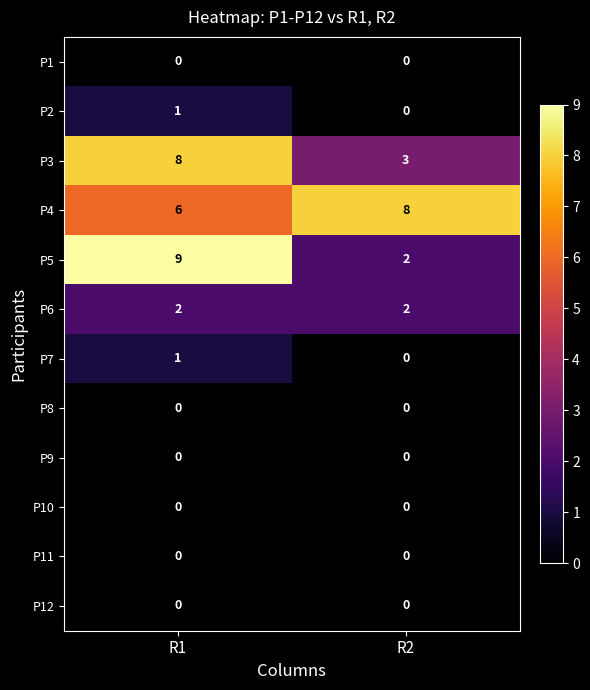

The value of P4 at R1 is 6. True or false?

True